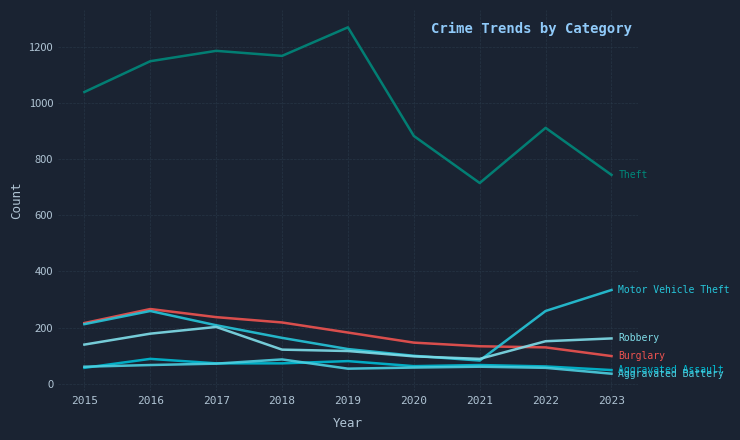

Does the chart display data point markers on the line(s)?

No